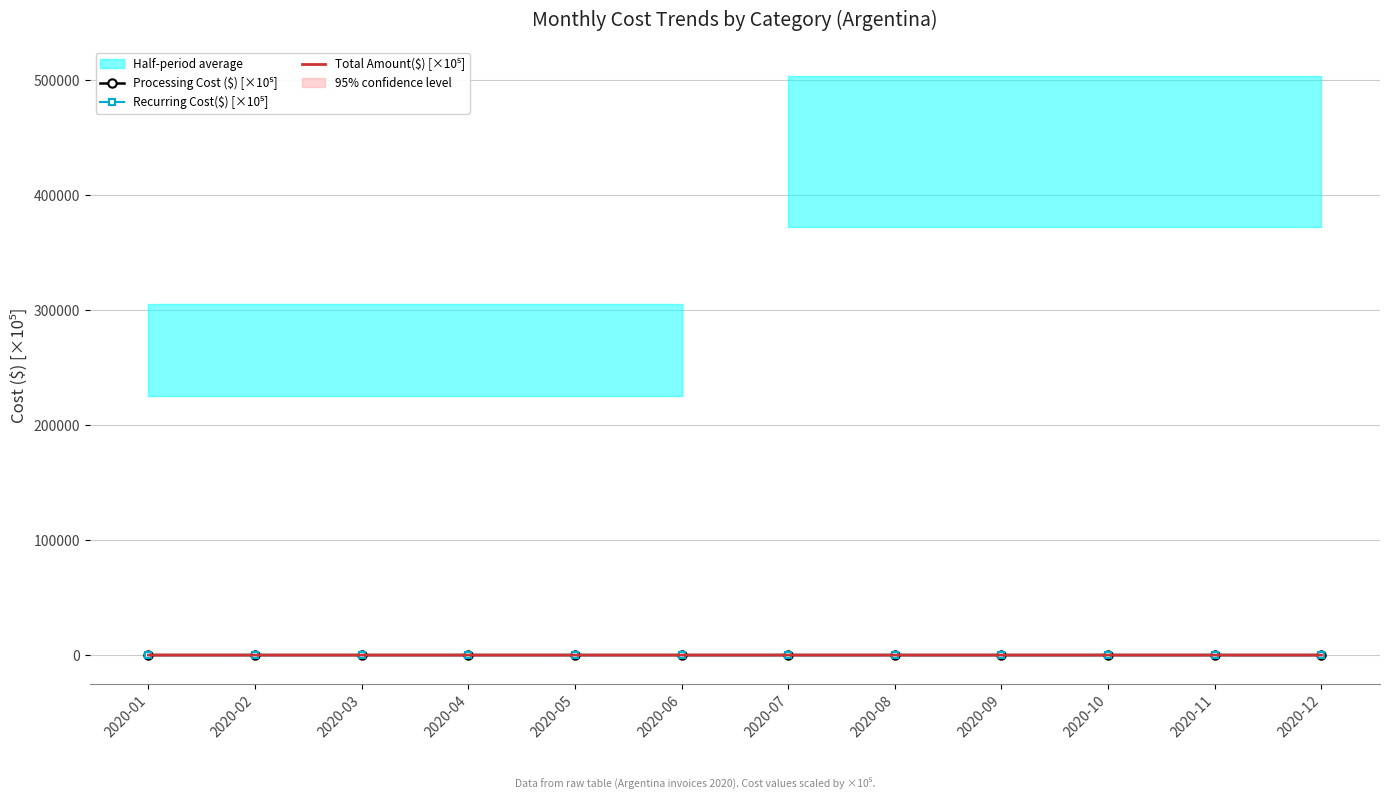

True or false: Recurring Cost($) [×10⁵] and Processing Cost ($) [×10⁵] intersect in this chart.

False